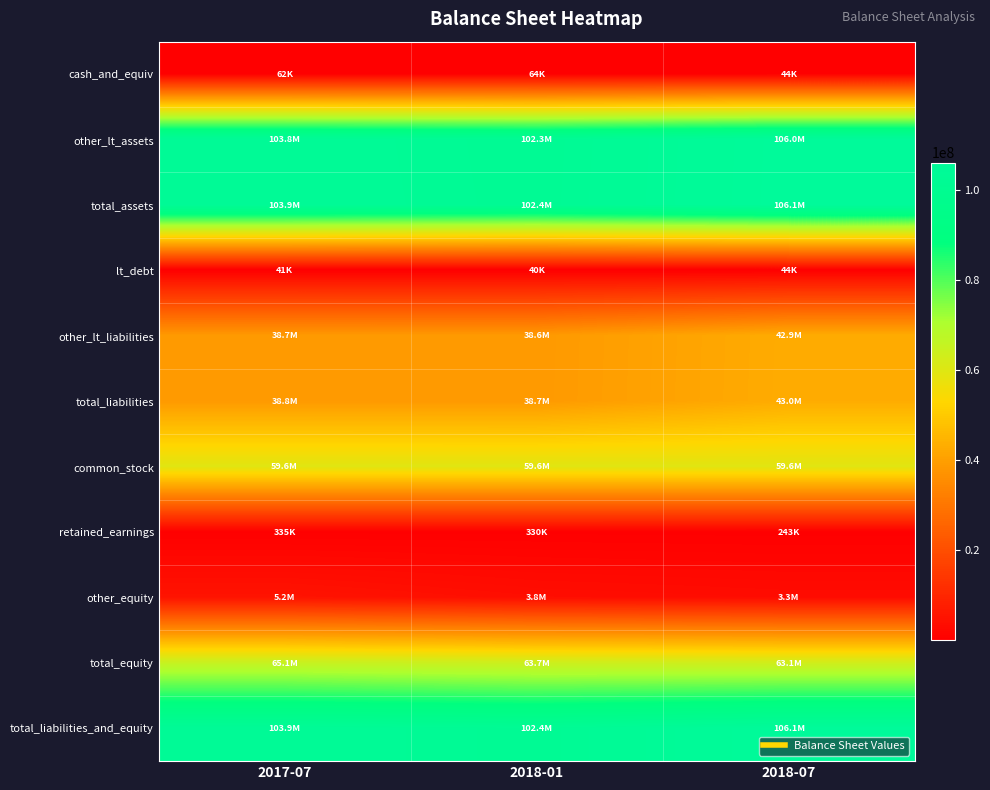

Rank the series at 2017-07 from highest to lowest value.

total_assets, total_liabilities_and_equity, other_lt_assets, total_equity, common_stock, total_liabilities, other_lt_liabilities, other_equity, retained_earnings, cash_and_equiv, lt_debt